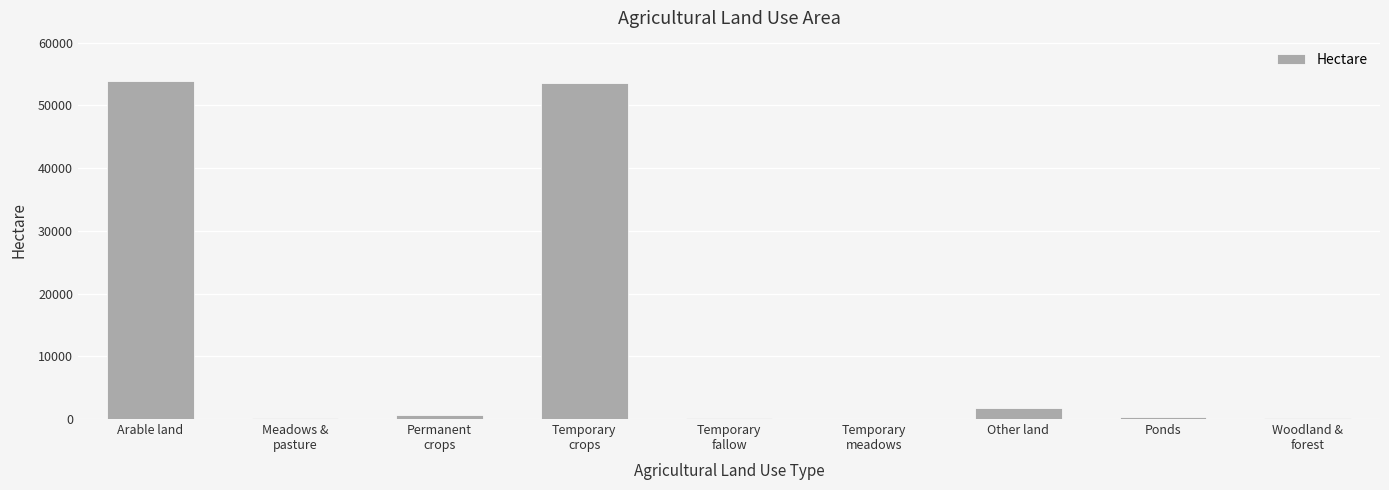

Does the chart contain stacked bars?

No